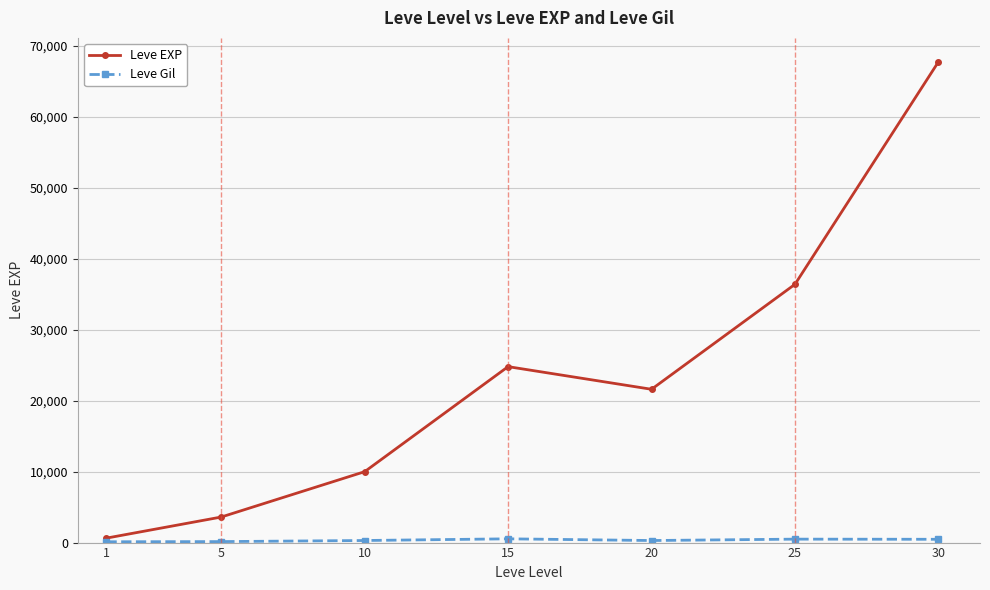

Does the chart display data point markers on the line(s)?

Yes